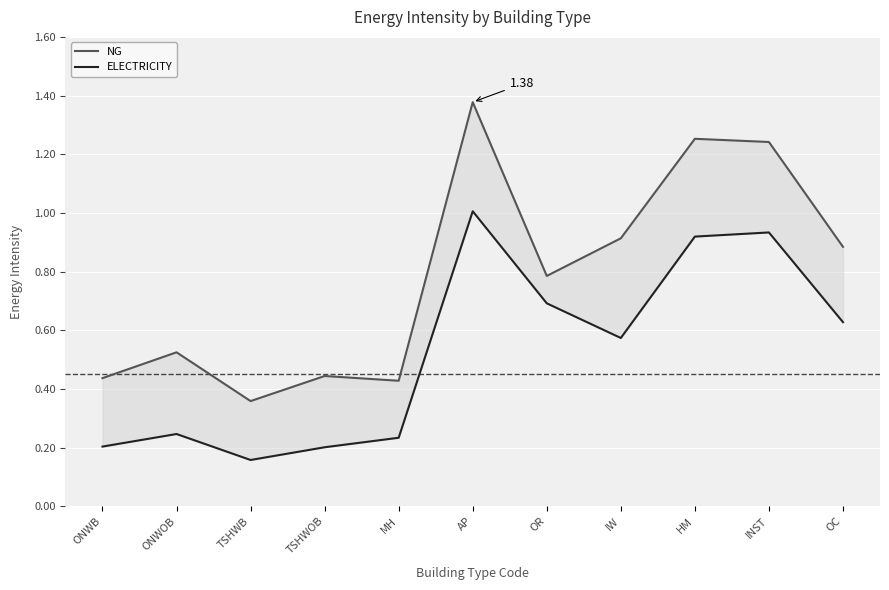

Reading left to right, what are all the values shown in this chart?

NG: 0.4	0.5	0.4	0.4	0.4	1.4	0.8	0.9	1.3	1.2	0.9
ELECTRICITY: 0.2	0.2	0.2	0.2	0.2	1.0	0.7	0.6	0.9	0.9	0.6